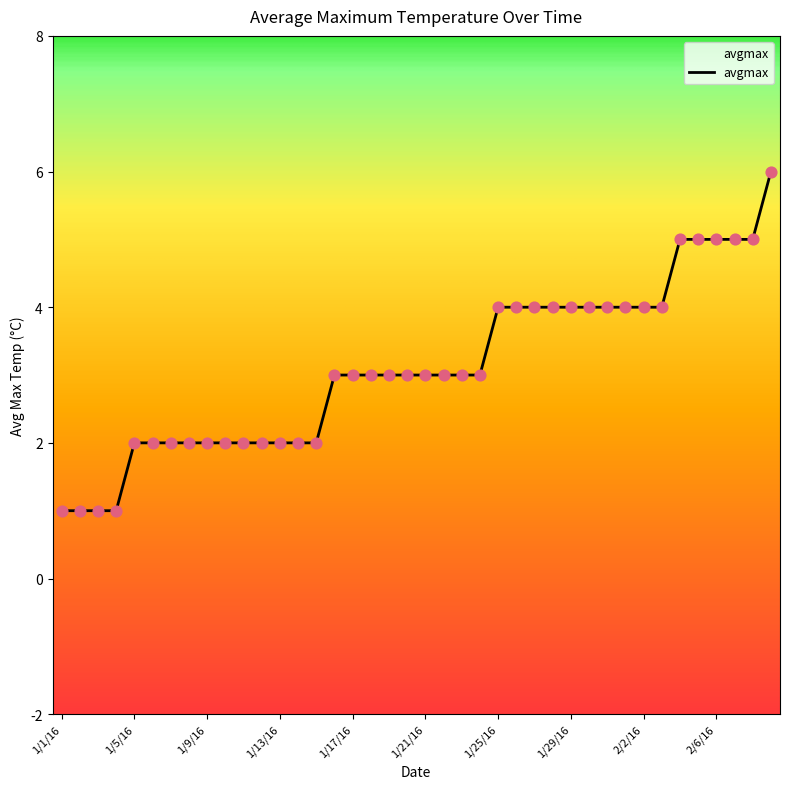

Between 2/7/16 and 1/7/16, which is larger?

2/7/16